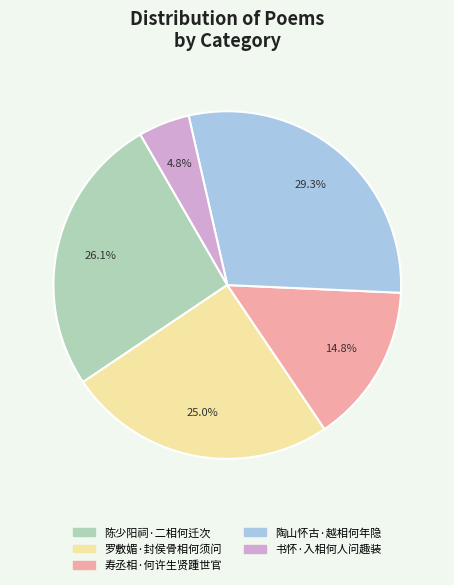

Combined, what portion of the pie is 罗敷媚·封侯骨相何须问 and 书怀·入相何人问趣装?

29.8%